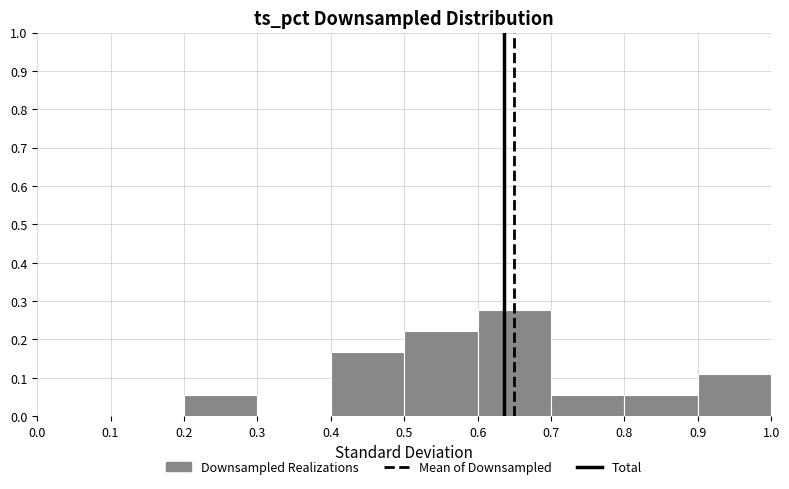

Reading left to right, transcribe this chart: for each bar, give the range it covers on the x-axis and its height. The values are not printed on the chart, so give them approximately, as read against the axis.

0.0 to 0.1: 0
0.1 to 0.2: 0
0.2 to 0.3: 0.06
0.3 to 0.4: 0
0.4 to 0.5: 0.17
0.5 to 0.6: 0.22
0.6 to 0.7: 0.28
0.7 to 0.8: 0.06
0.8 to 0.9: 0.06
0.9 to 1.0: 0.11